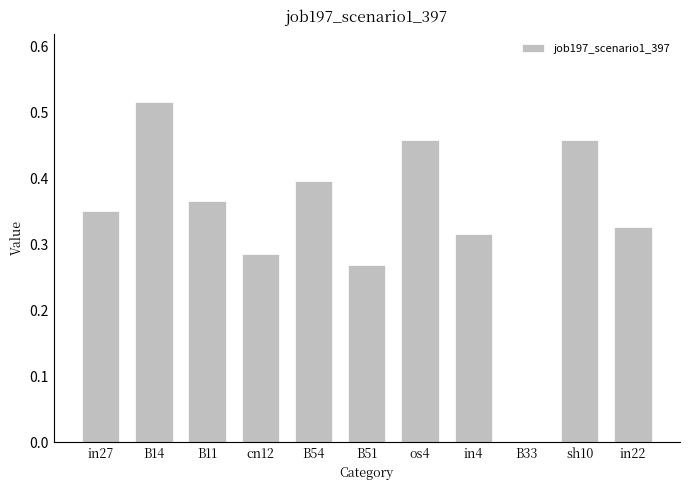

Between sh10 and B11, which is larger?

sh10